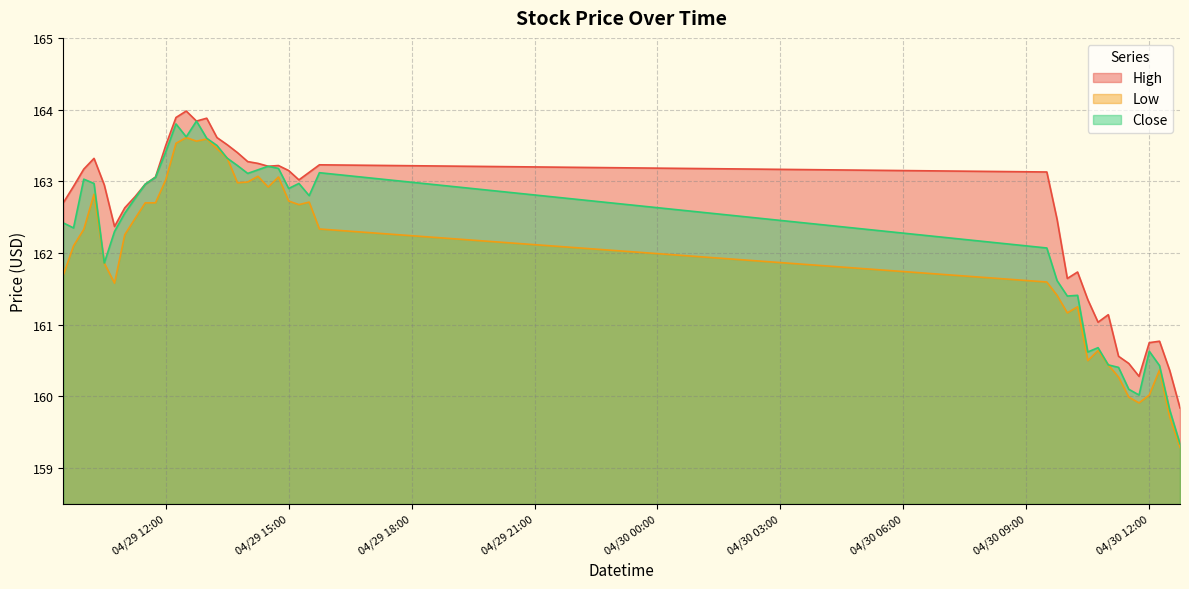

List the series in order of their overall mean, lowest first.

Low, Close, High